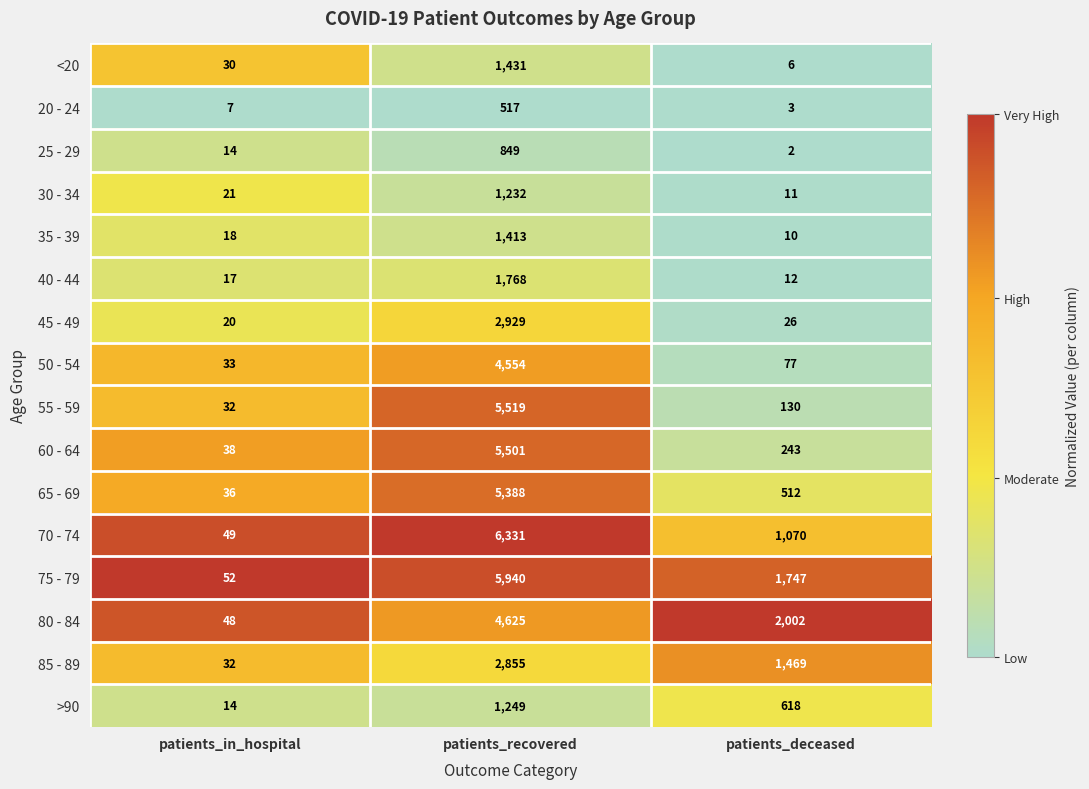

Which series has the widest spread of values?

70 - 74